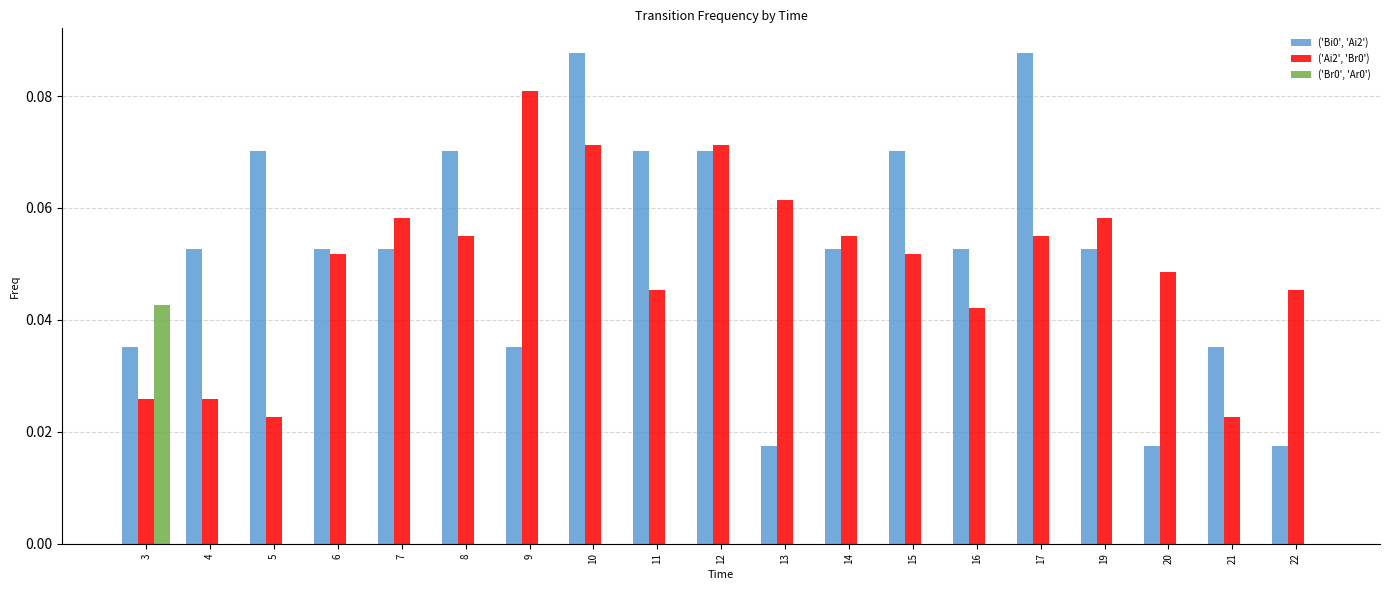

The ('Ai2', 'Br0') series shows 0.1 at 22. True or false?

False